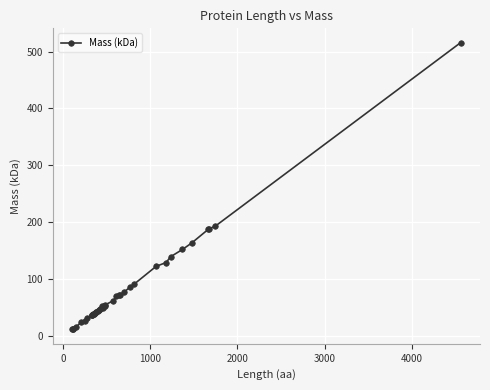

True or false: the data has more than 0 interior local peaks.

True